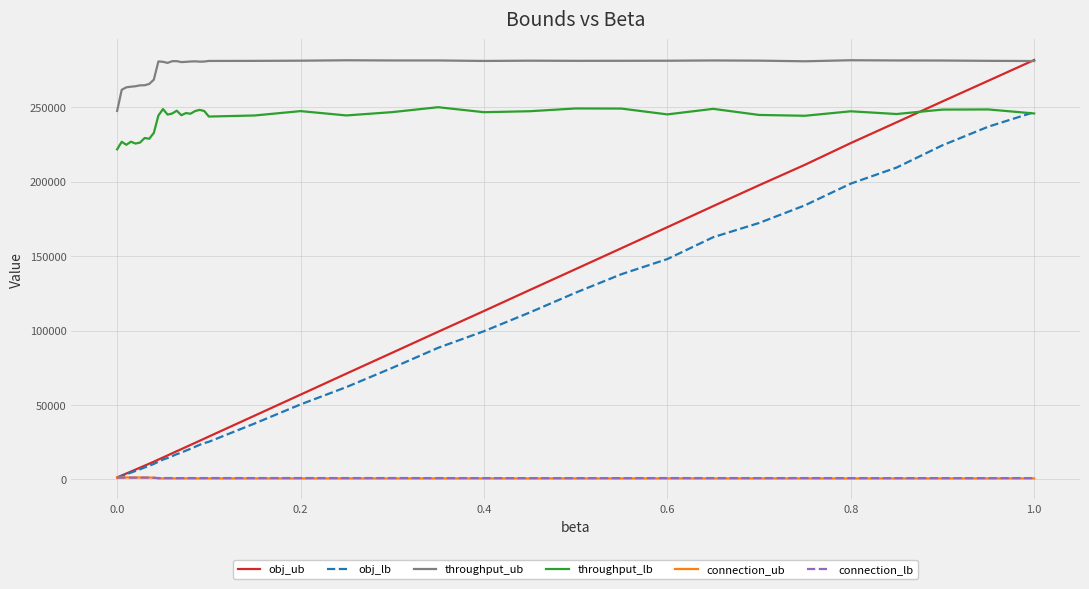

Which series has the largest total across all categories?

throughput_ub